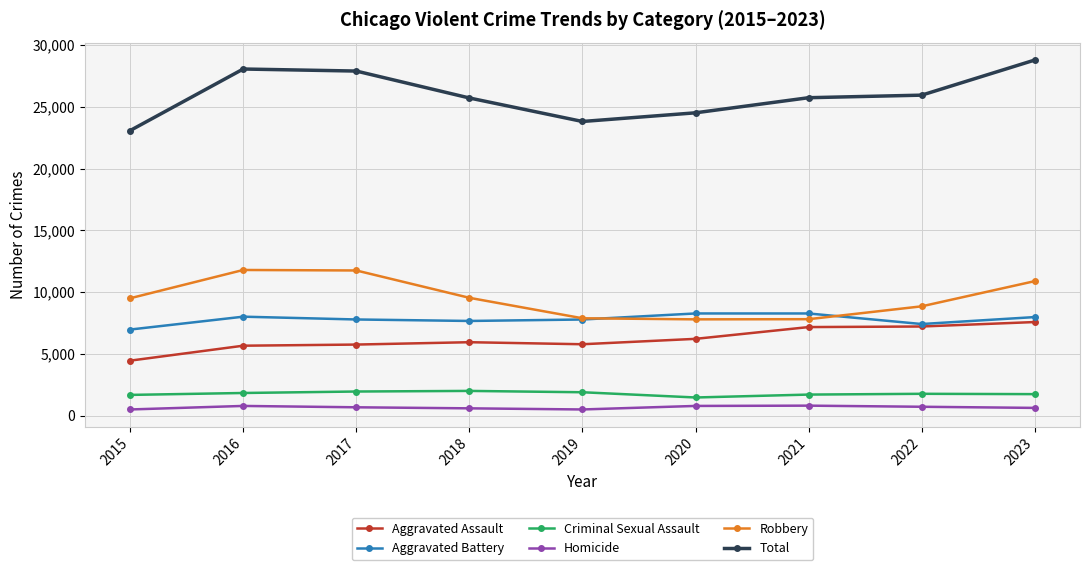

What is the difference between the highest and lowest values at 2022?

25232